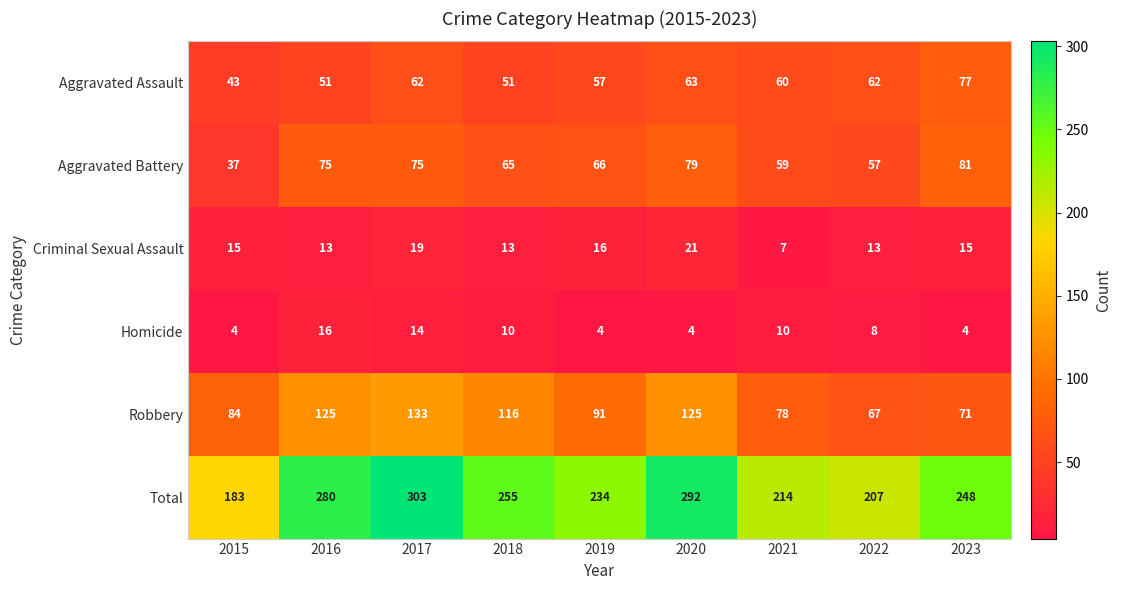

List the series in order of their peak value, highest first.

Total, Robbery, Aggravated Battery, Aggravated Assault, Criminal Sexual Assault, Homicide